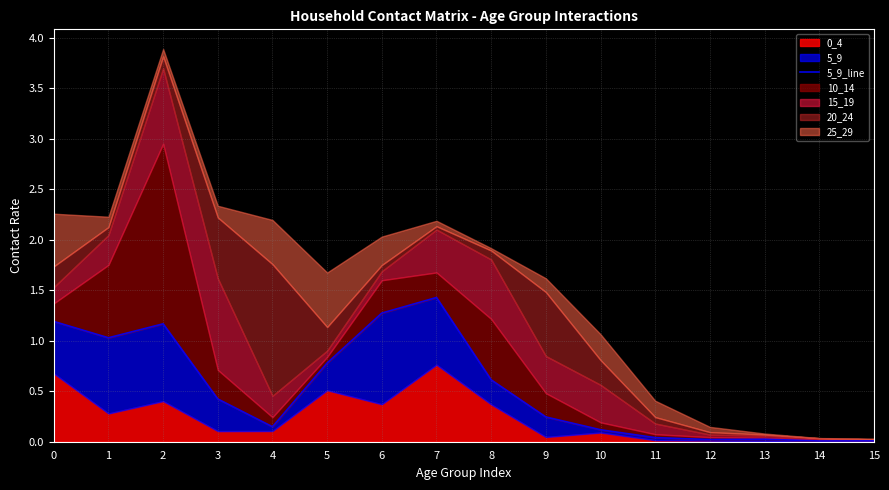

Rank the categories by value from lowest to highest.

14, 15, 12, 13, 11, 10, 4, 9, 3, 8, 5, 1, 2, 0, 6, 7